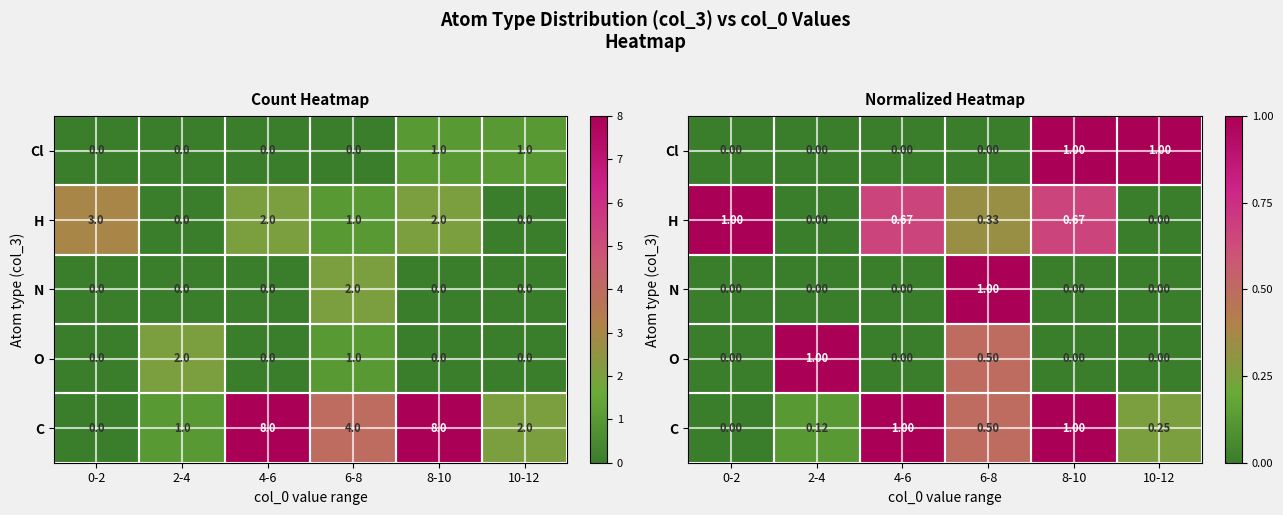

What is the spread (max minus min) of values at 2-4?

1.0